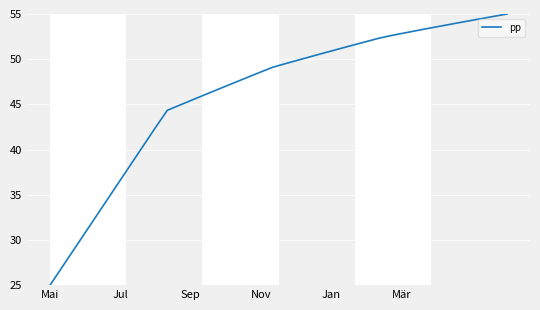

What is the maximum value shown in the chart?

55.0